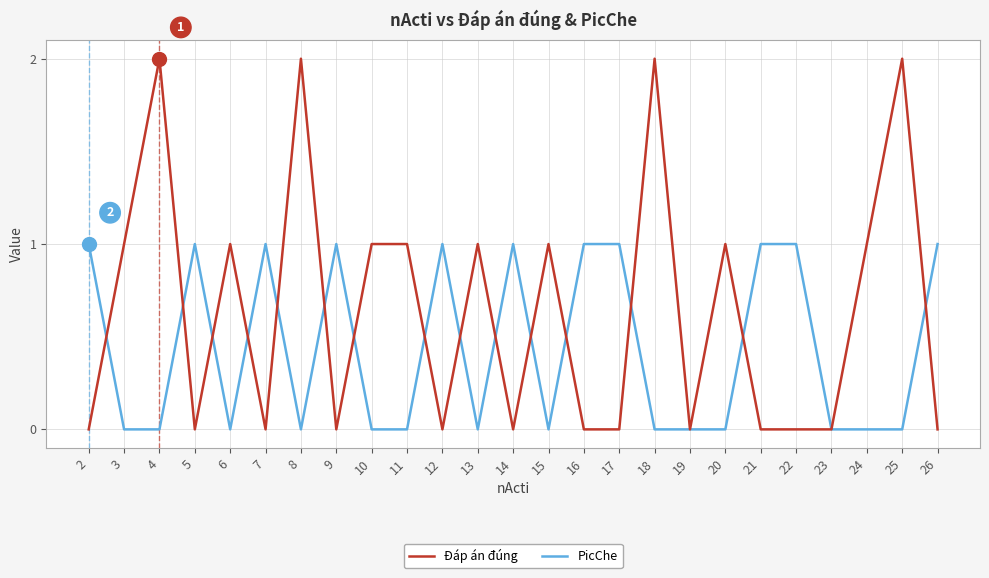

Between which two adjacent categories do Đáp án đúng and PicChe first intersect?

2 and 3